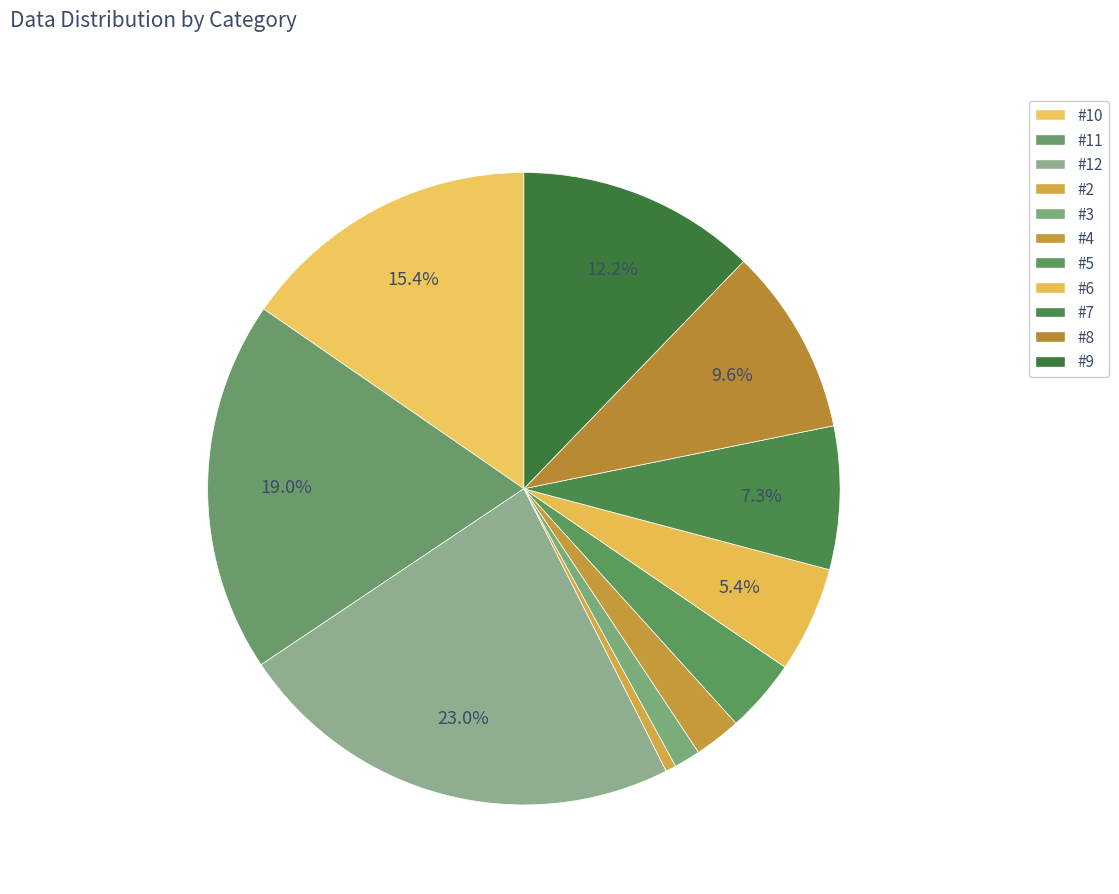

To the nearest percent, what is the difference between the largest and smallest slice percentages?

23%